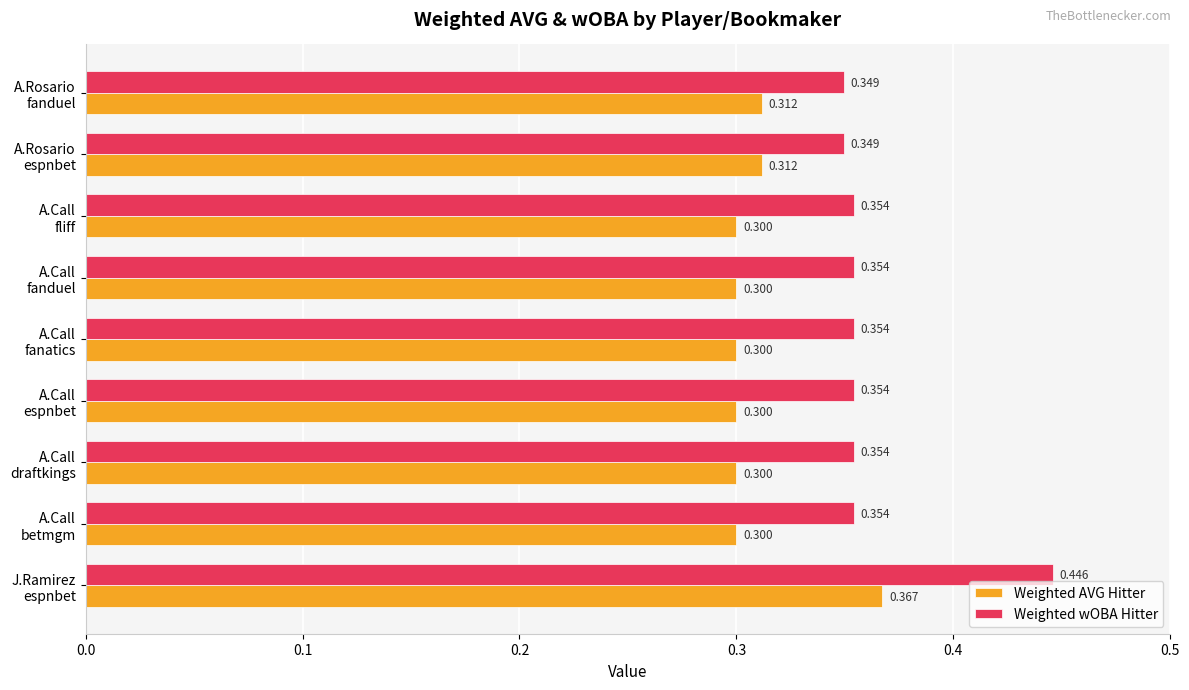

What are all the series names shown in the legend?

Weighted AVG Hitter, Weighted wOBA Hitter